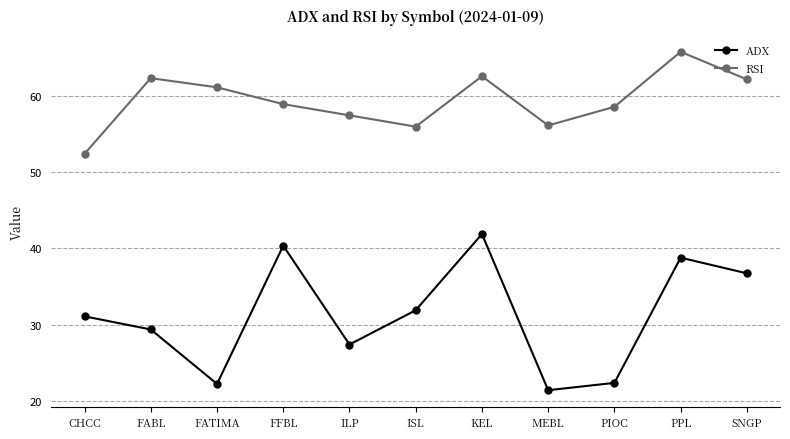

What is the difference between the highest and lowest values at MEBL?

34.7